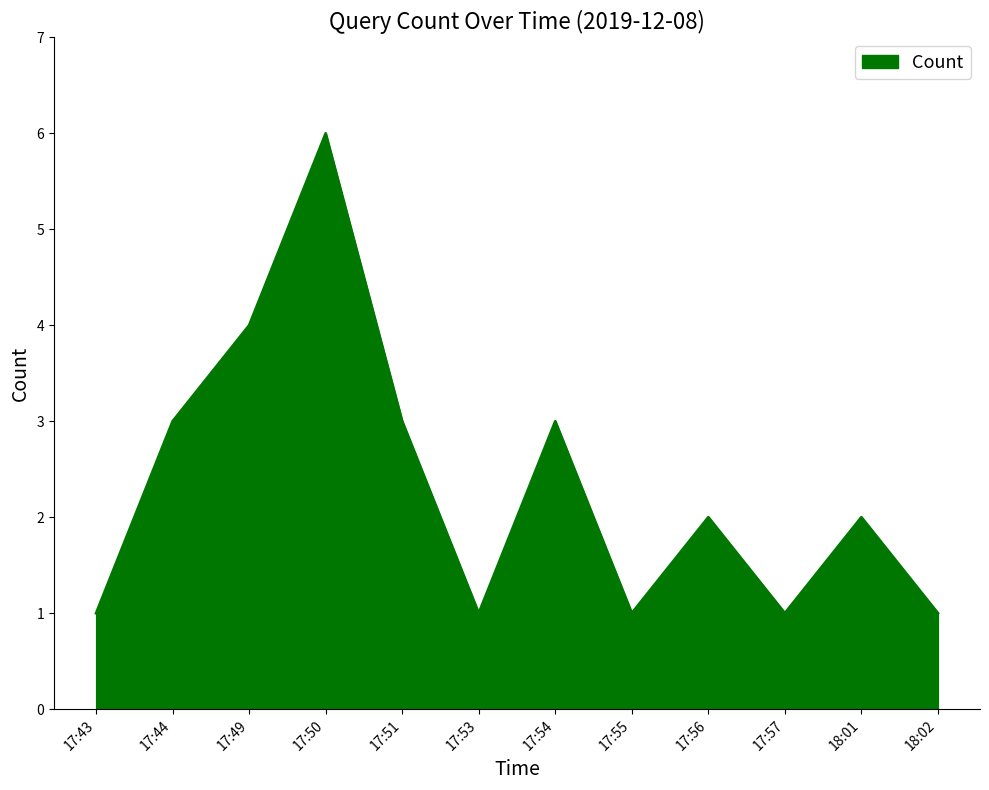

What is the ratio of the value at 17:54 to the value at 17:43?

3.0